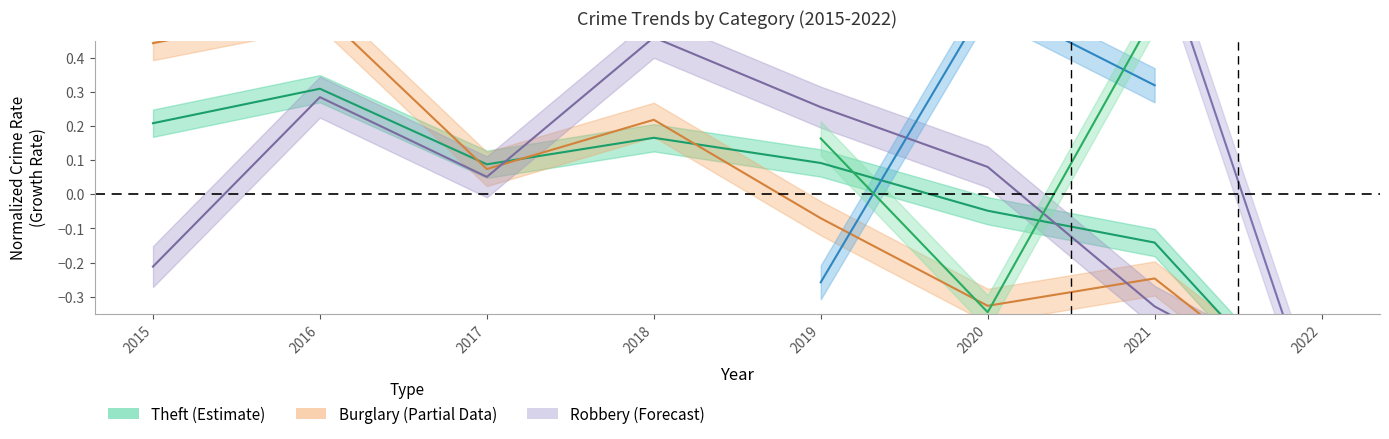

Is this an area chart (filled region under the line)?

No